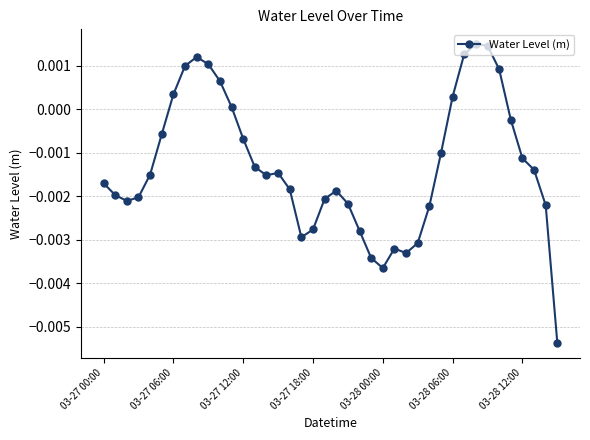

Does the chart have visible grid lines?

Yes